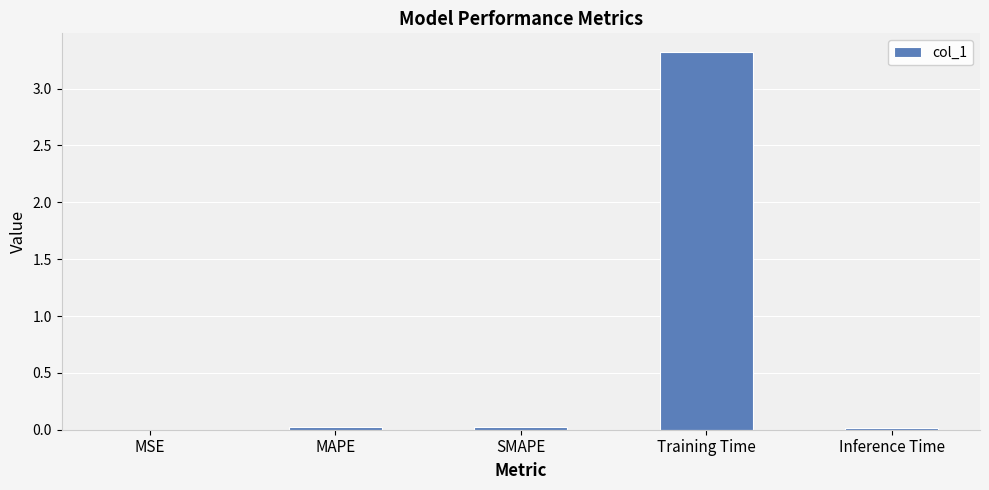

The value at Training Time is 5.5. True or false?

False